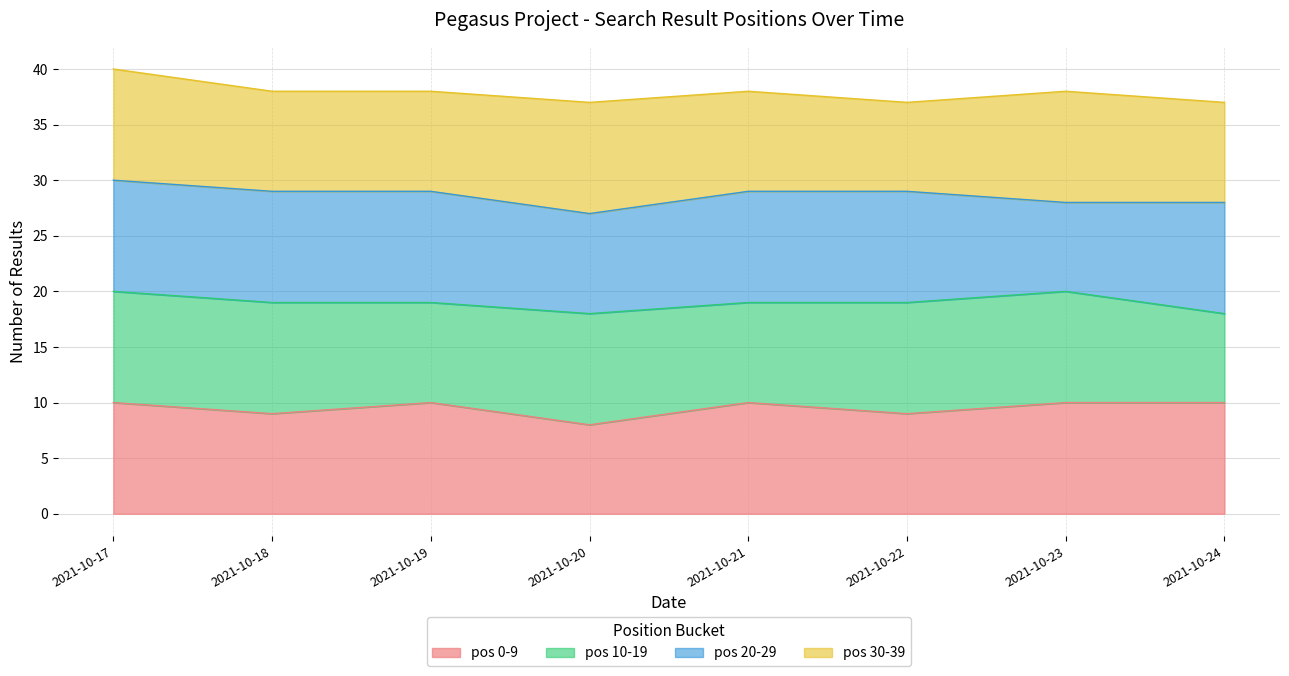

What is the total value across all series at 2021-10-17?

40